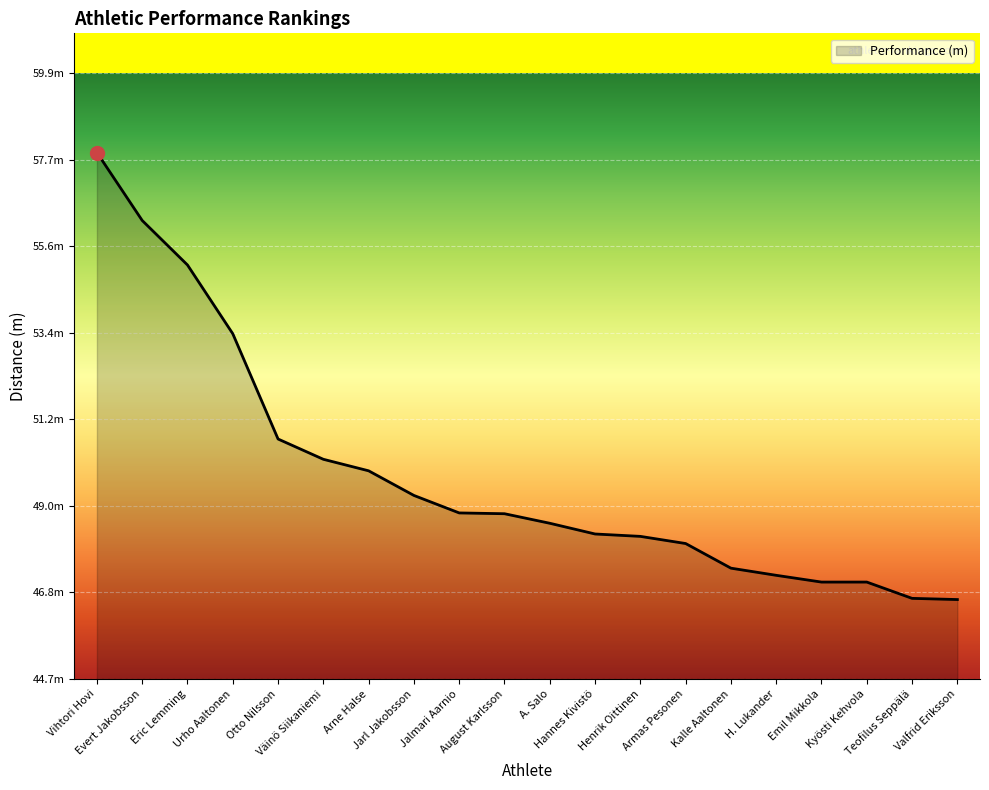

Rank the categories by value from lowest to highest.

Valfrid Eriksson, Teofilus Seppälä, Emil Mikkola, Kyösti Kehvola, H. Lukander, Kalle Aaltonen, Armas Pesonen, Henrik Oittinen, Hannes Kivistö, A. Salo, August Karlsson, Jalmari Aarnio, Jarl Jakobsson, Arne Halse, Väinö Siikaniemi, Otto Nilsson, Urho Aaltonen, Eric Lemming, Evert Jakobsson, Vihtori Hovi